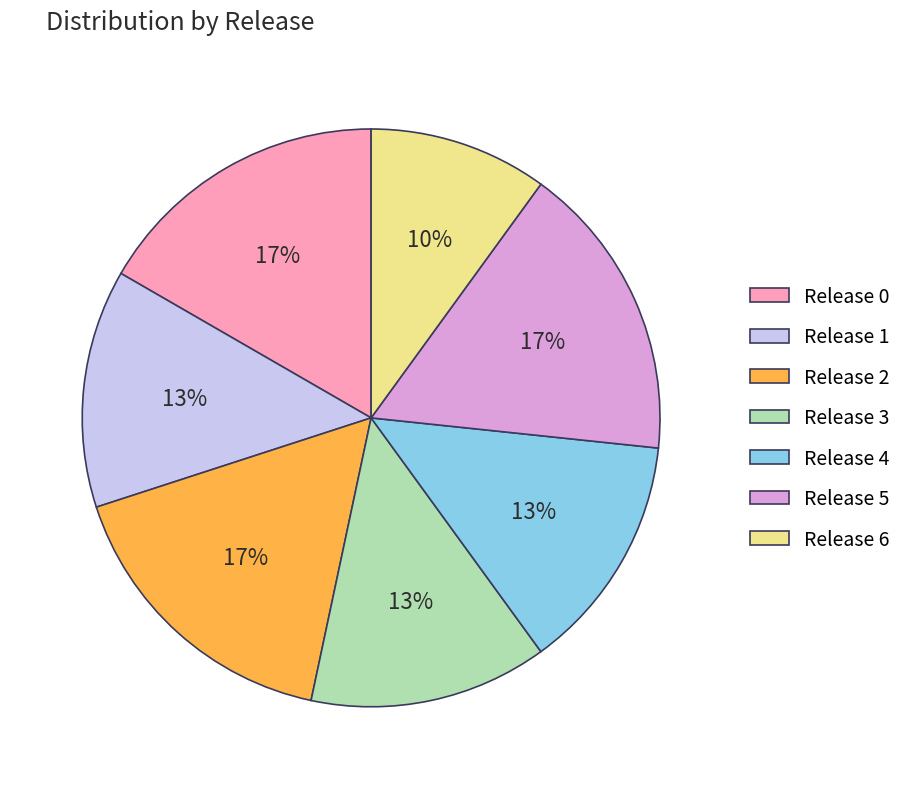

What is the ratio of the value at Release 3 to the value at Release 4?

1.0